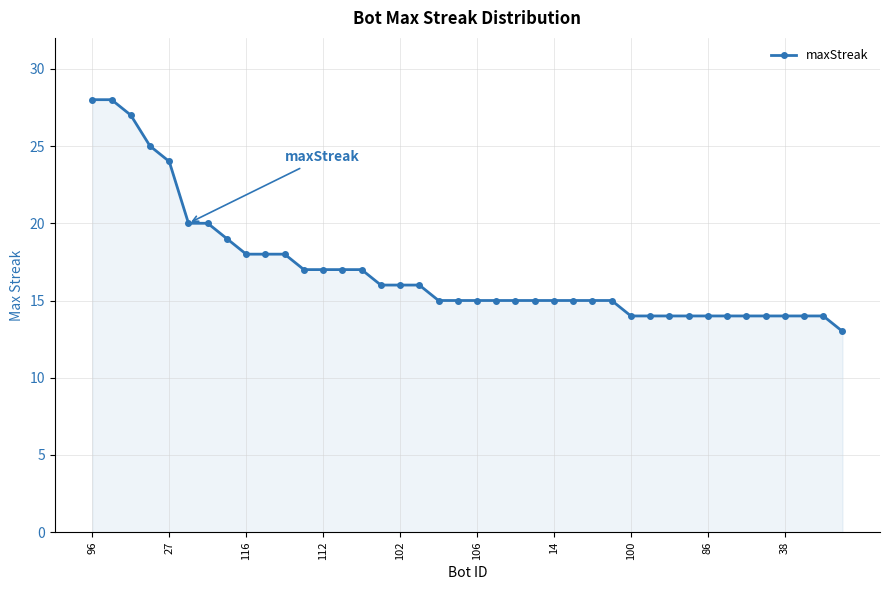

How many categories are shown in the chart?

40